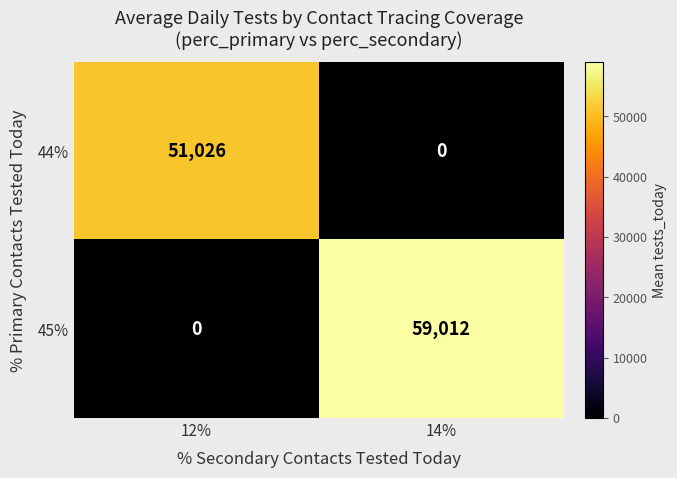

Read the 45% value at 14%, to the nearest 100.

59000